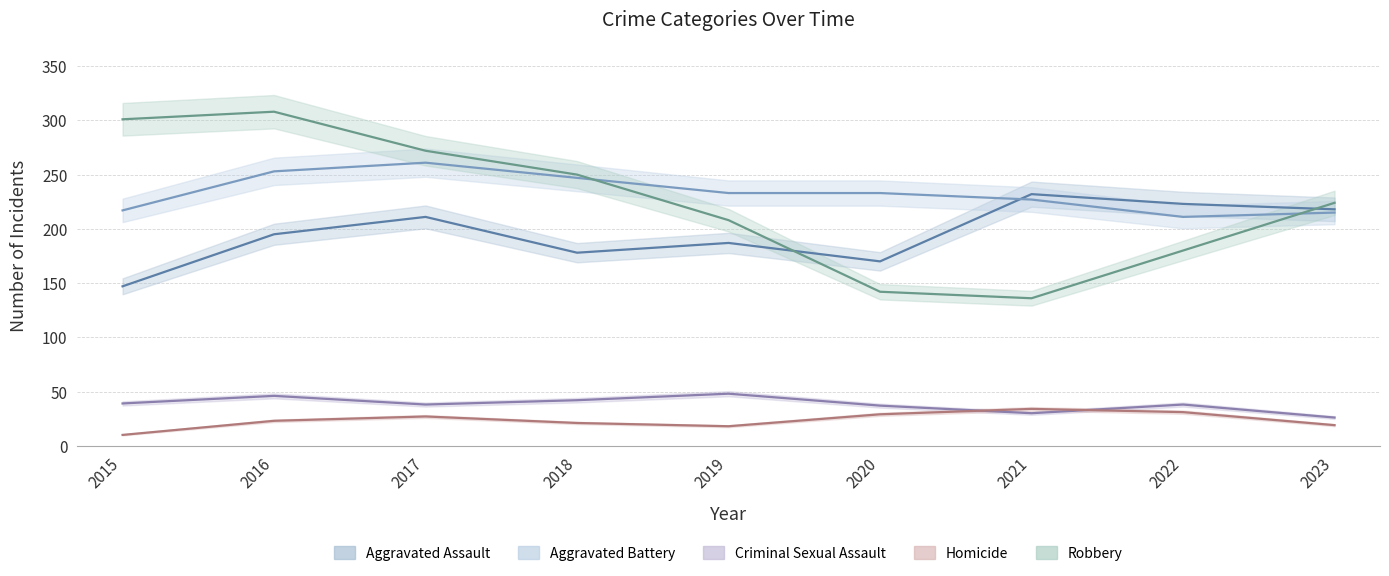

What is the total value across all series at 2016?

825